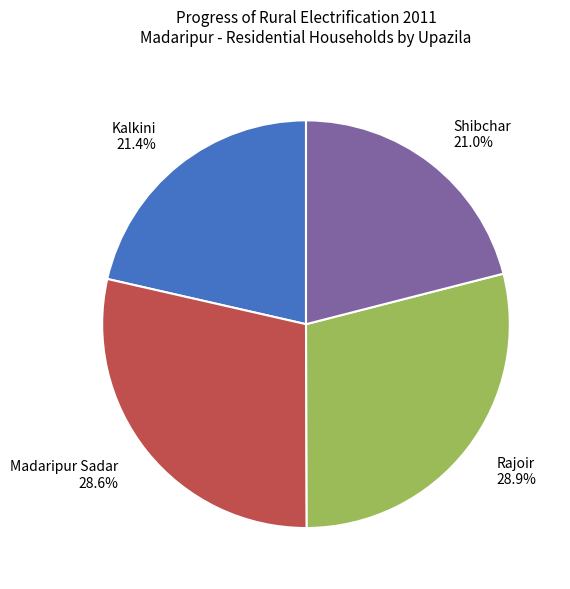

Is the sum of Shibchar and Kalkini greater than half?

No